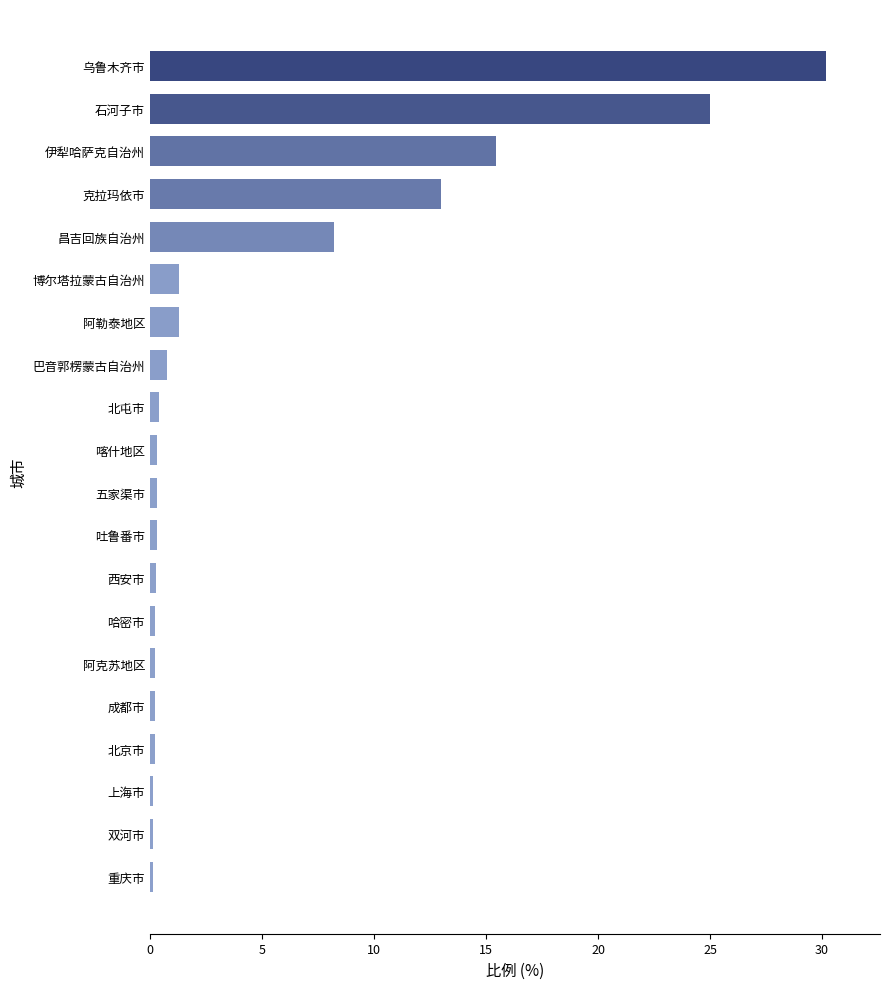

Which has a higher value, 石河子市 or 成都市?

石河子市